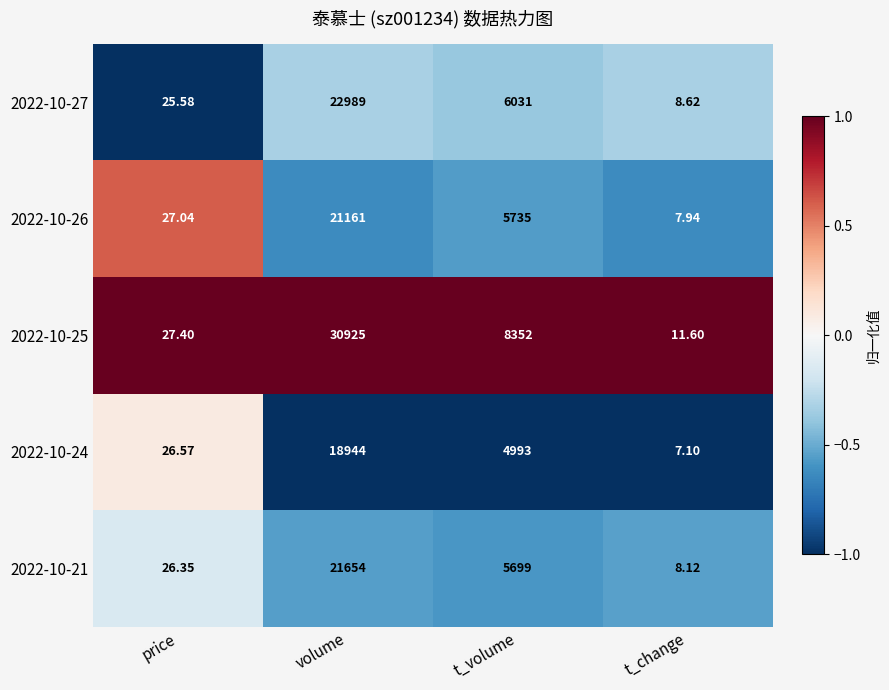

At which label does 2022-10-24 first exceed 4993?

volume